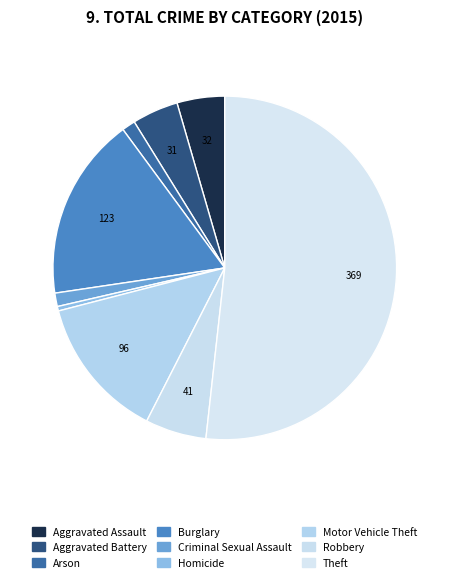

How many slices are in this pie chart?

9